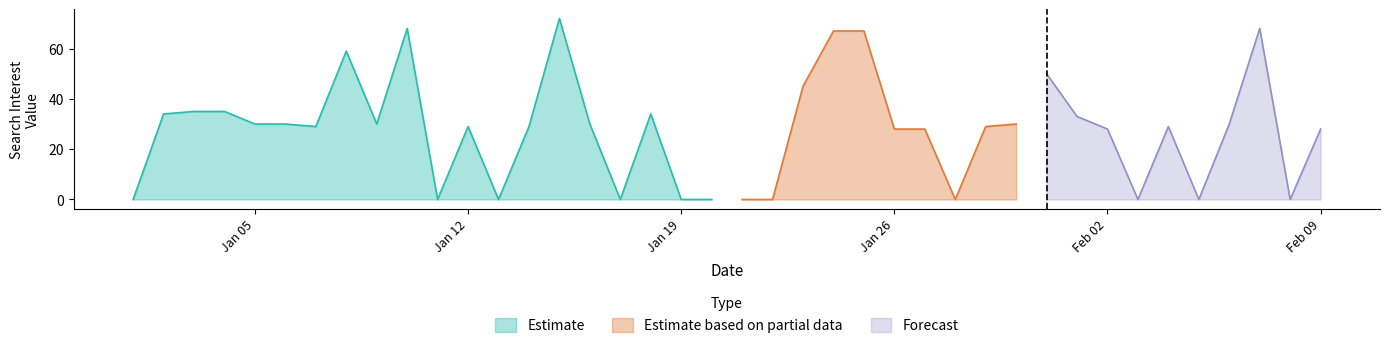

How many data points does each series have?

40